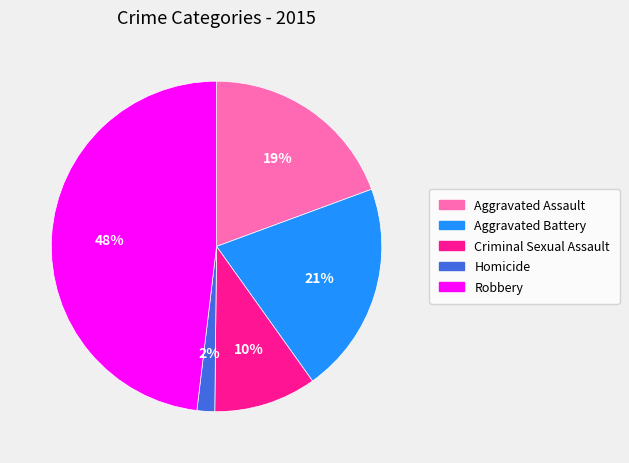

What is the ratio of the value at Criminal Sexual Assault to the value at Aggravated Battery?

0.5